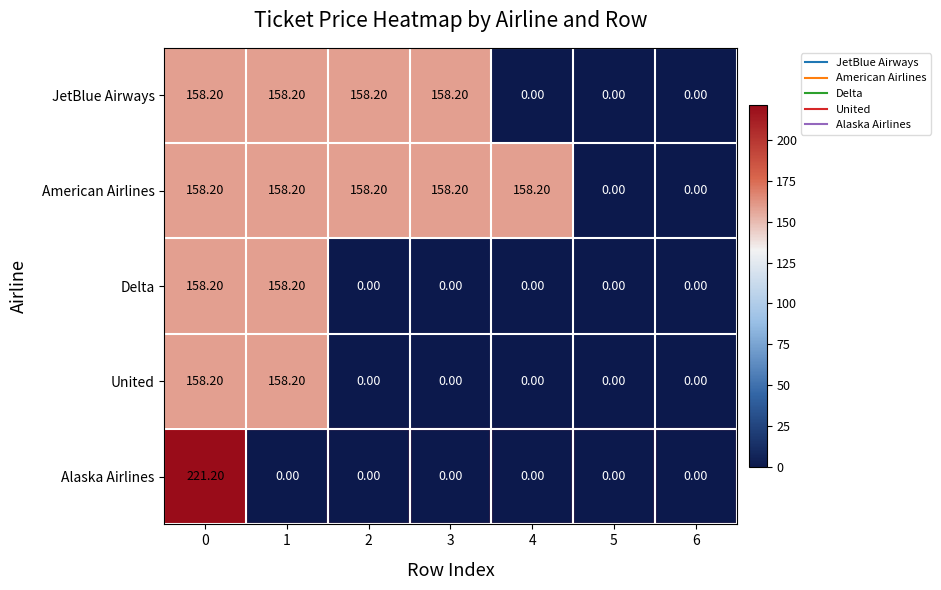

Which series has the largest total across all categories?

American Airlines